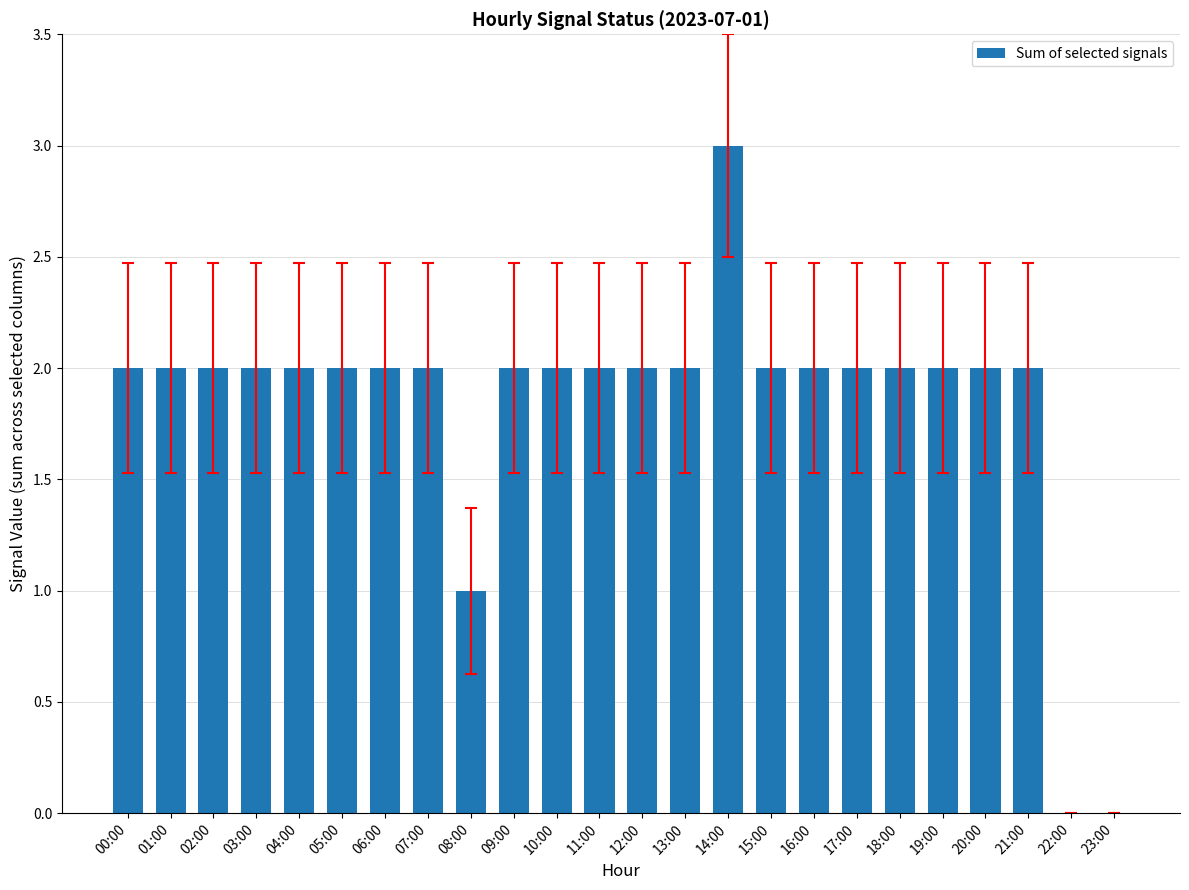

What is the sum of the values at 02:00 and 15:00?

4